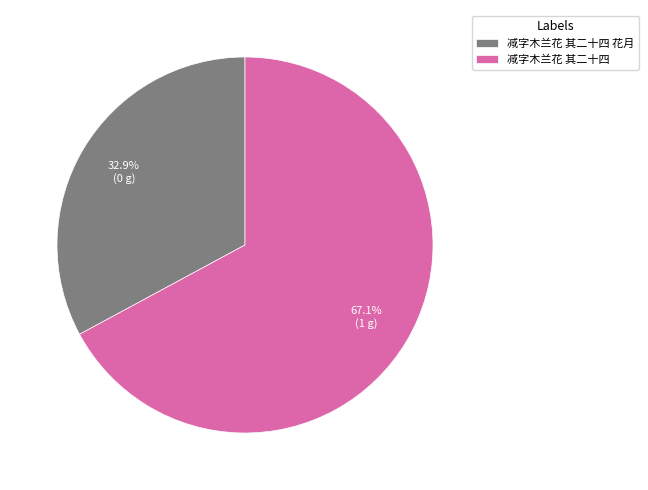

What is the ratio of the value at 减字木兰花 其二十四 花月 to the value at 减字木兰花 其二十四?

0.5